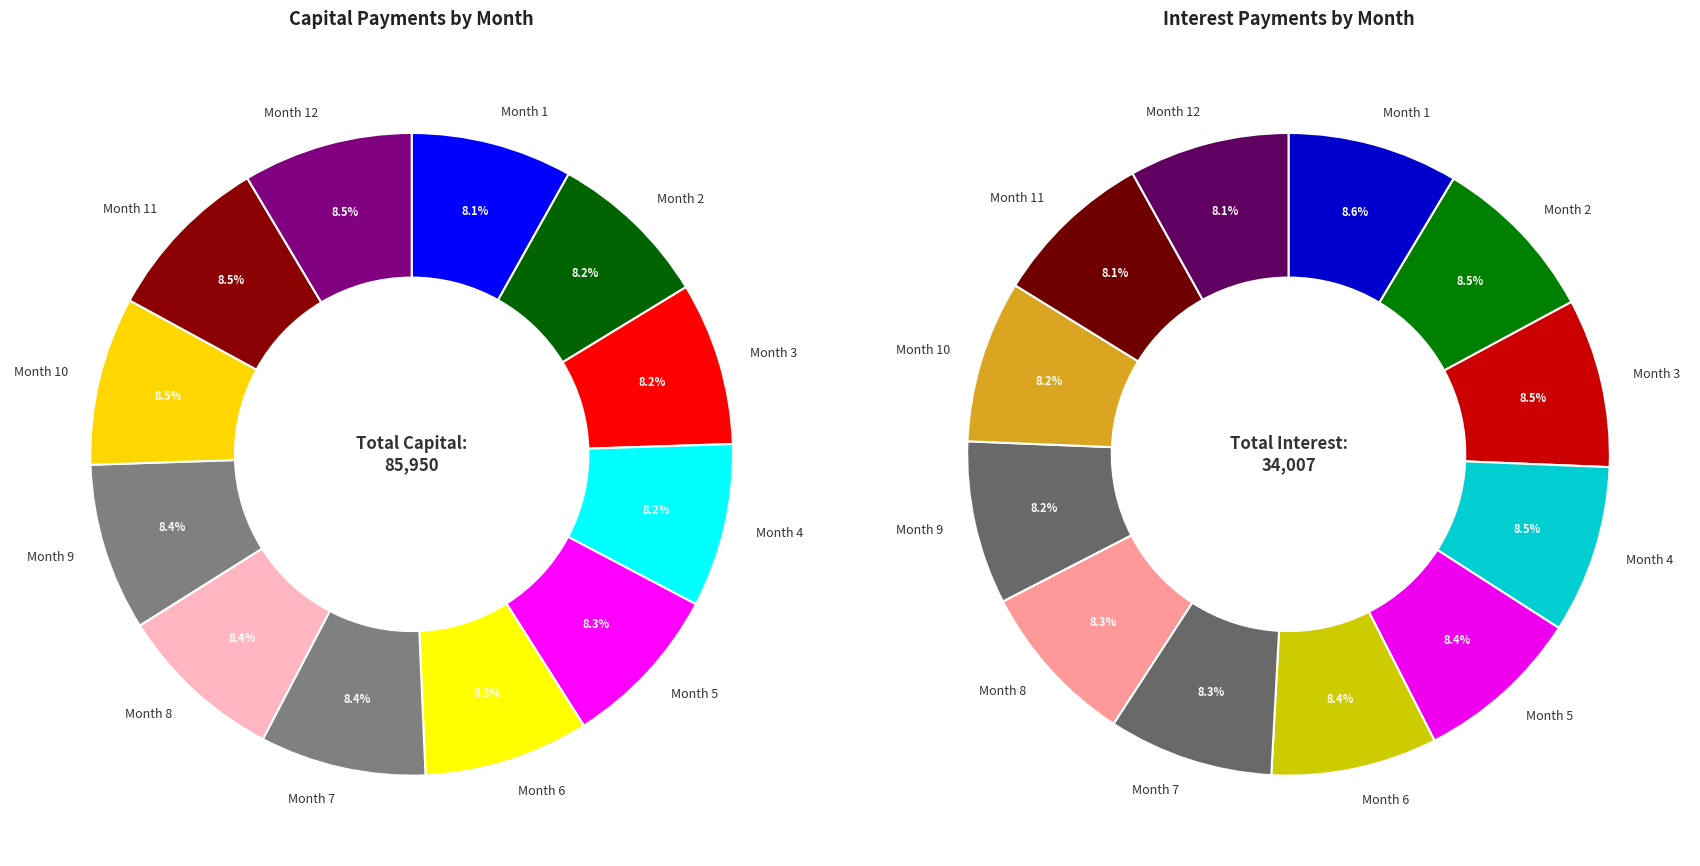

Count the number of slices in the pie.

12